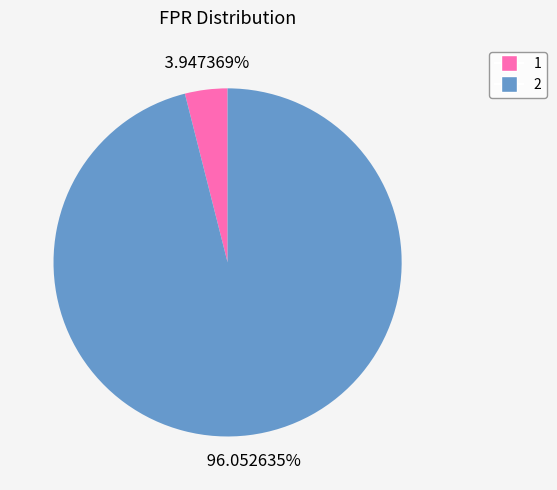

Is there a majority slice in this chart?

Yes